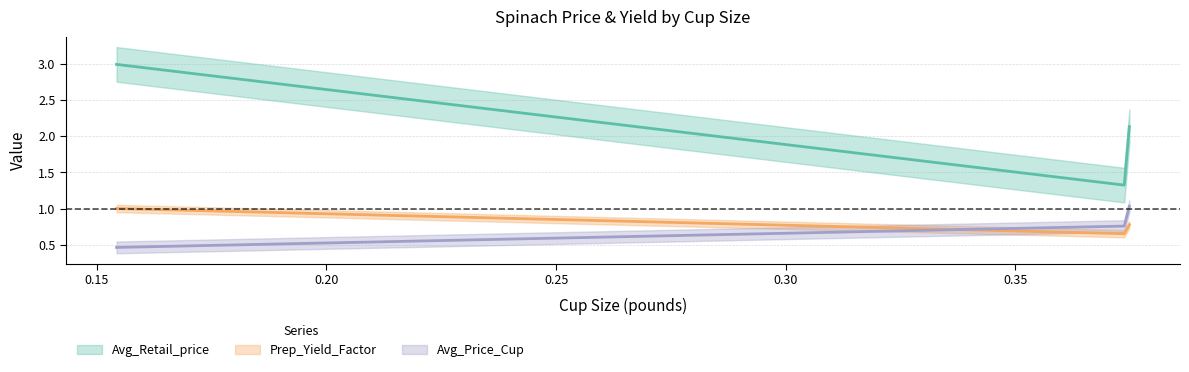

What is the difference between the maximum and minimum values in the Avg_Retail_price series?

1.7